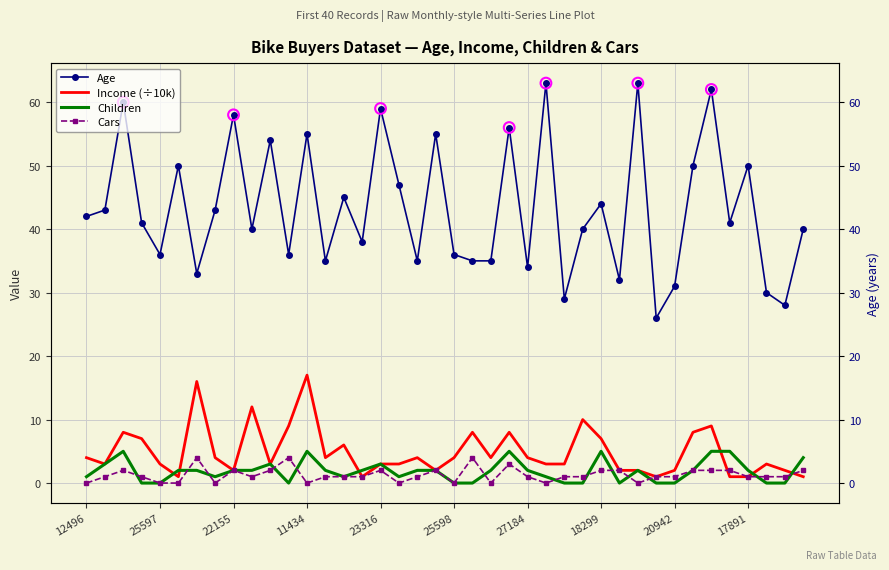

At how many categories does at least one series exceed 46?

14